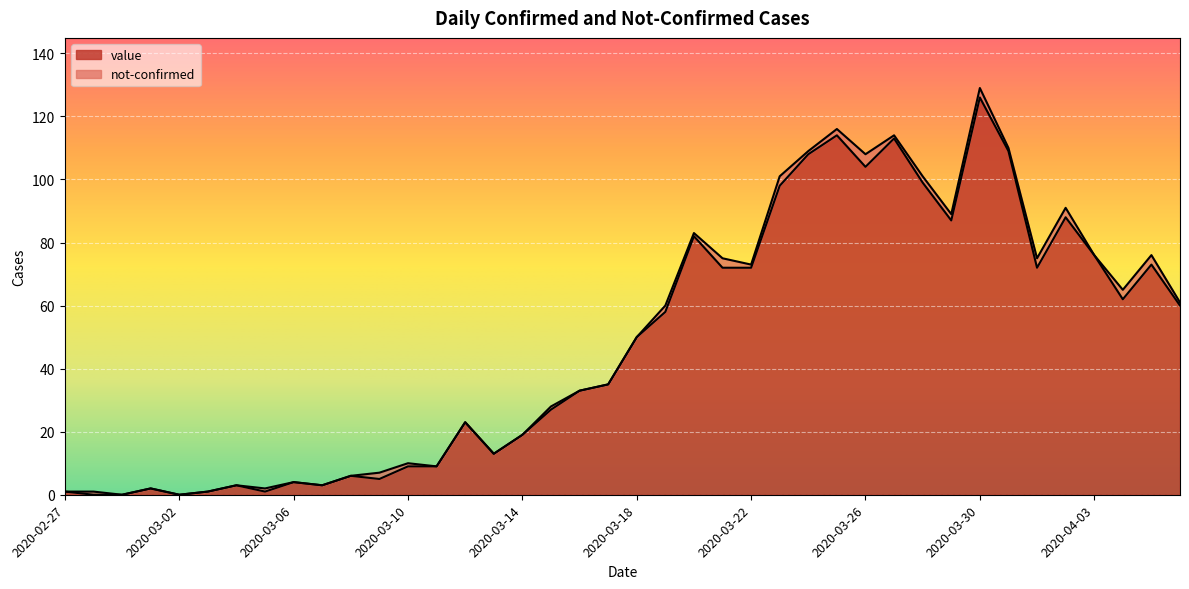

Approximately how many times larger is the value at 2020-03-15 compared to 2020-03-29?

0.3